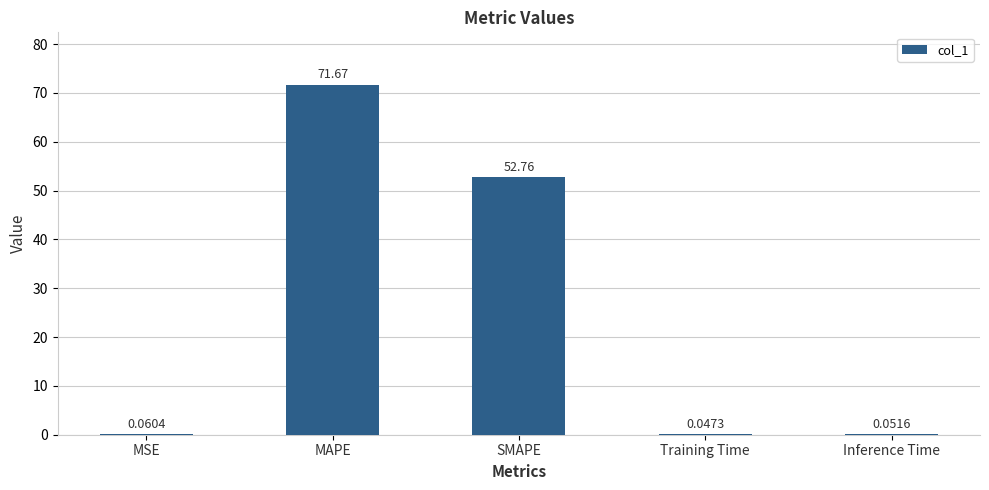

Which label corresponds to the largest value in the chart?

MAPE